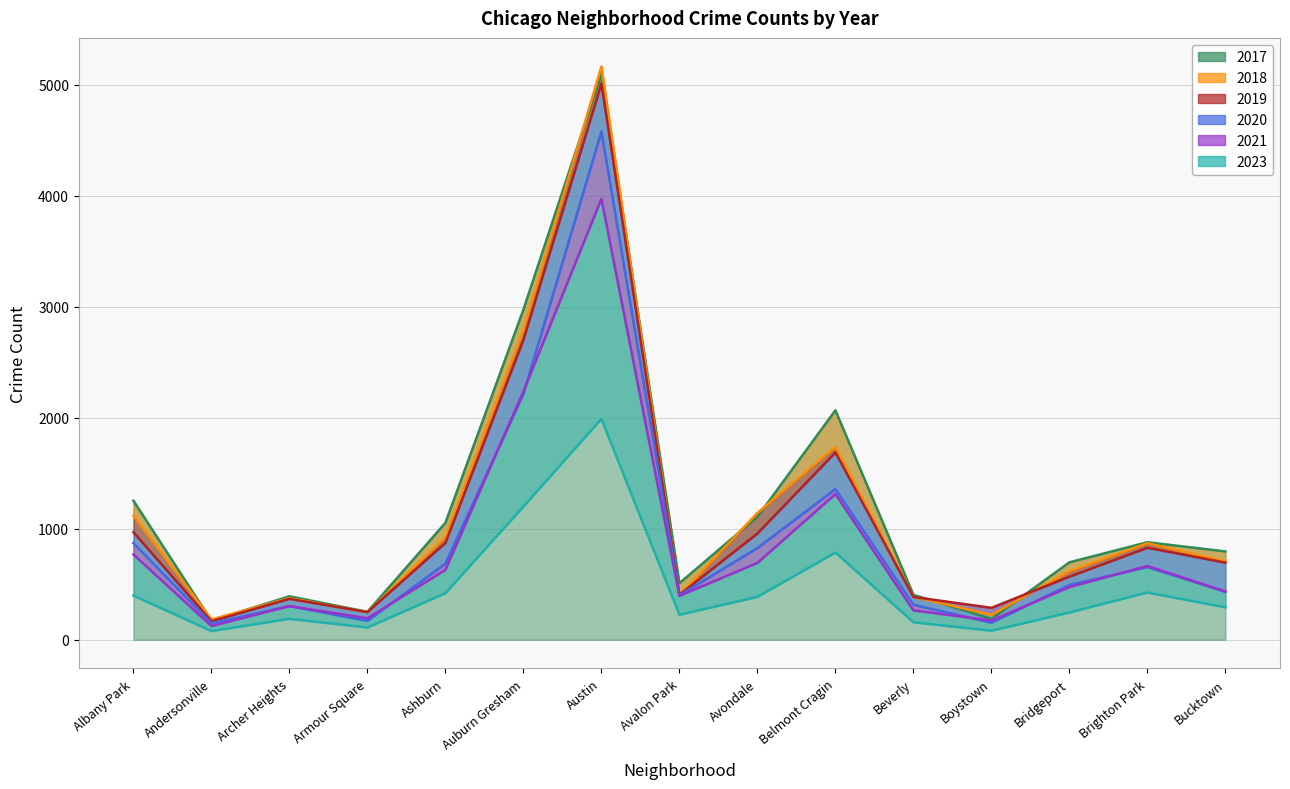

List the series in order of their peak value, lowest first.

2023, 2021, 2020, 2019, 2017, 2018